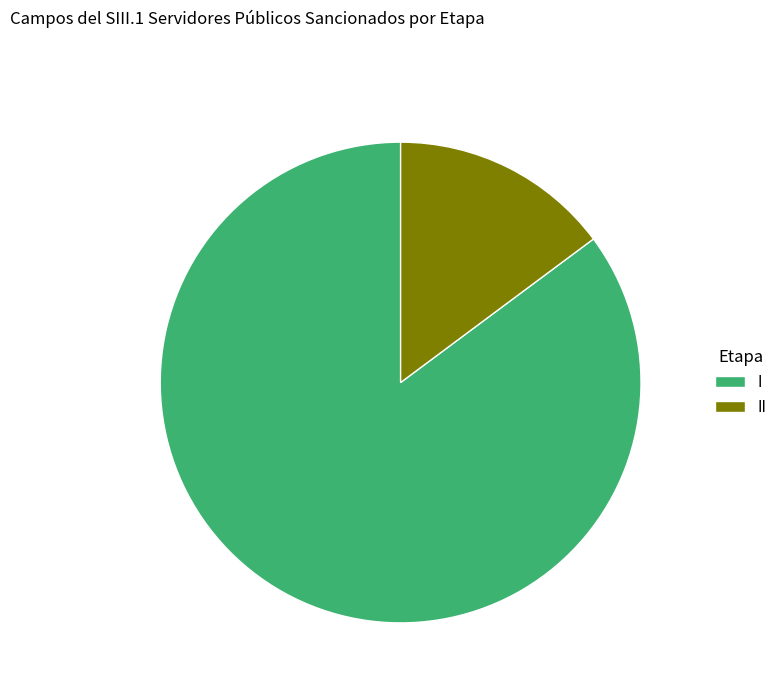

Do I and II together represent more than half of the pie?

Yes